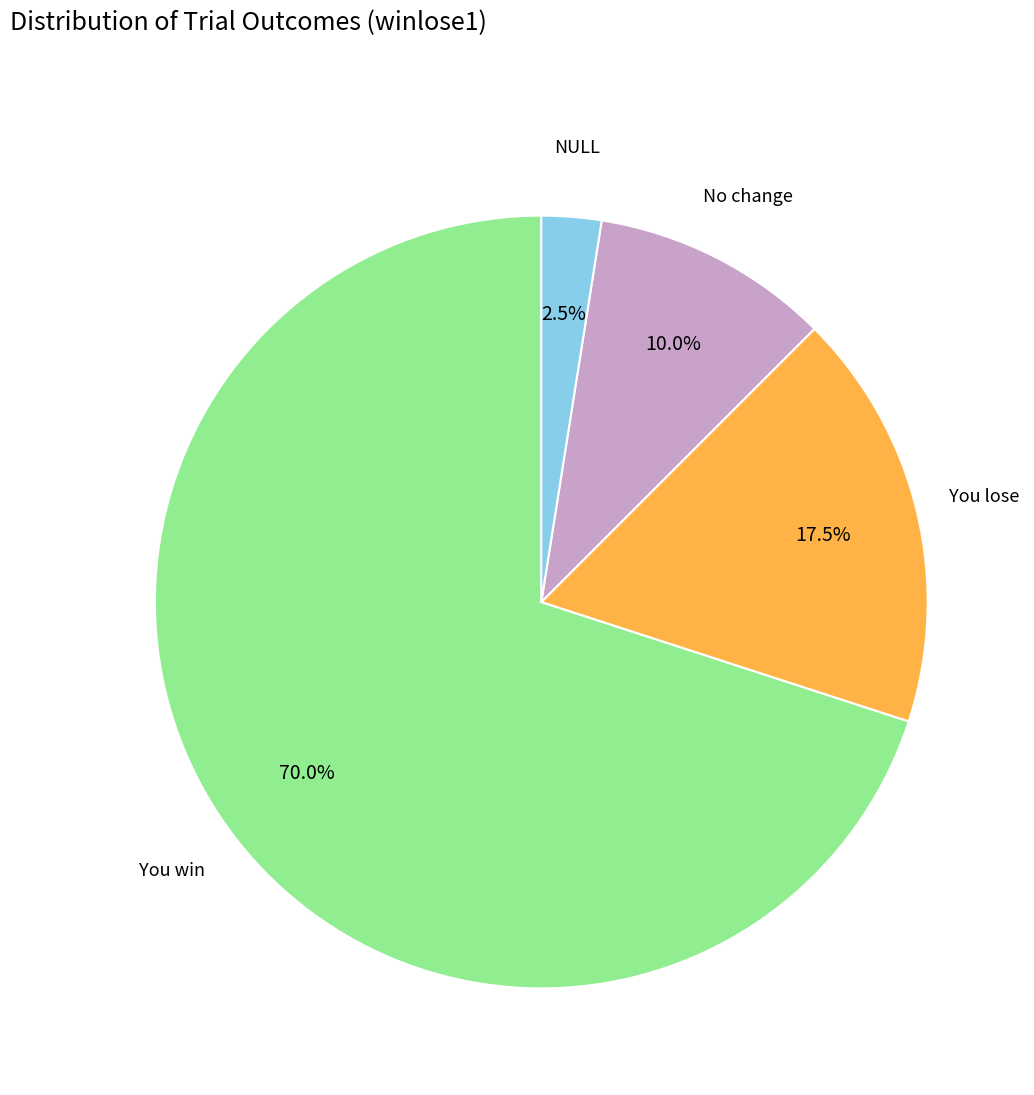

Is there a majority slice in this chart?

Yes